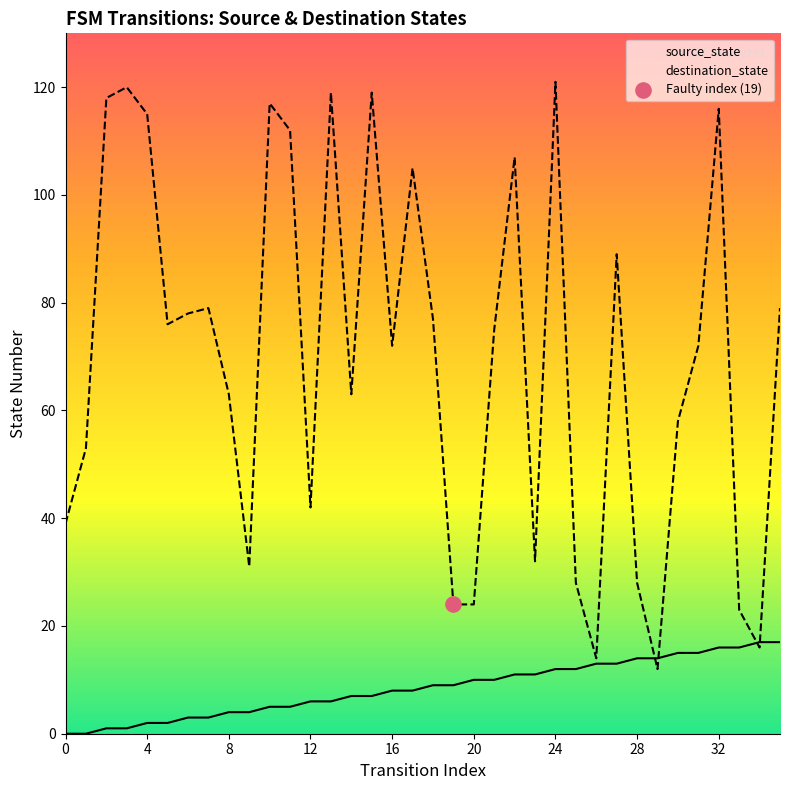

Which series contains the highest Y value?

destination_state